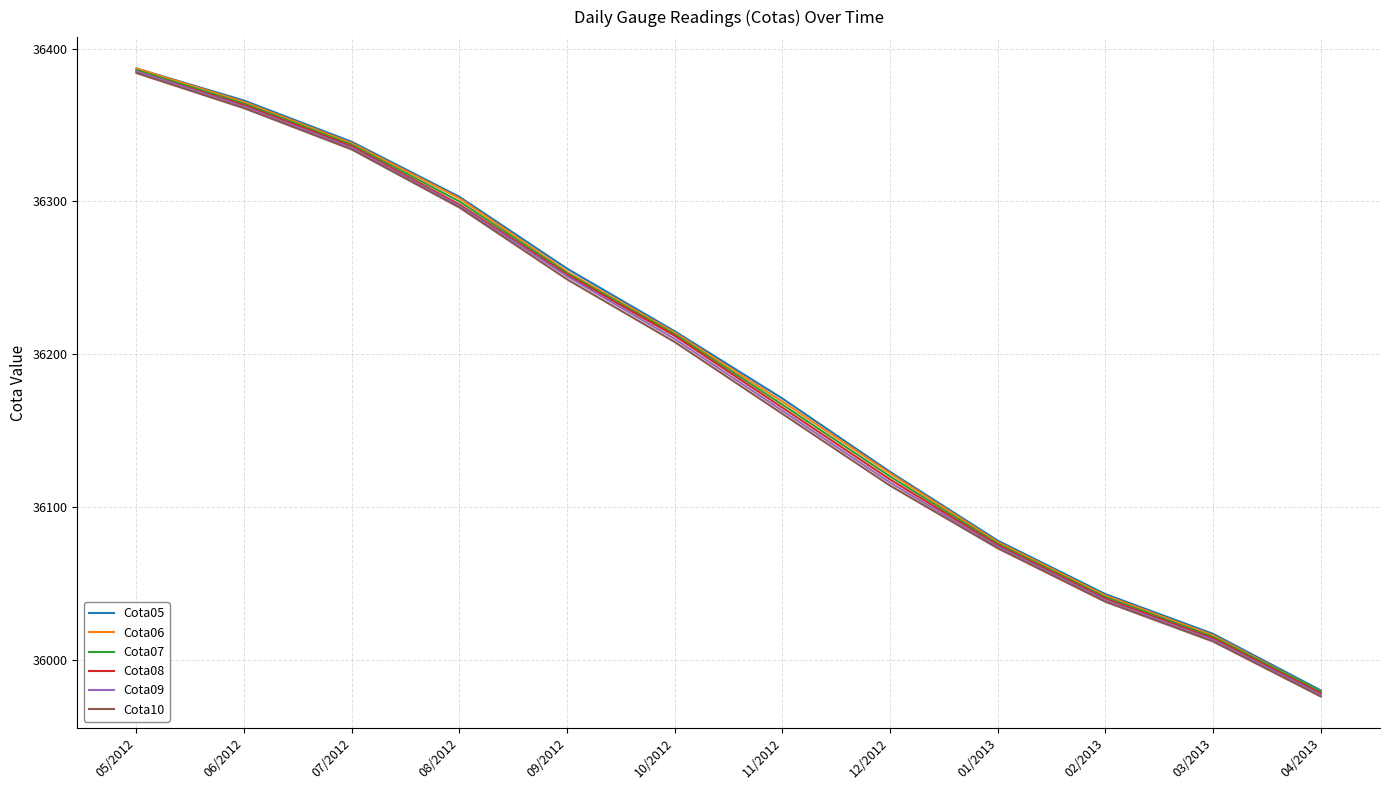

Rank the categories by Cota07 value from highest to lowest.

05/2012, 06/2012, 07/2012, 08/2012, 09/2012, 10/2012, 11/2012, 12/2012, 01/2013, 02/2013, 03/2013, 04/2013